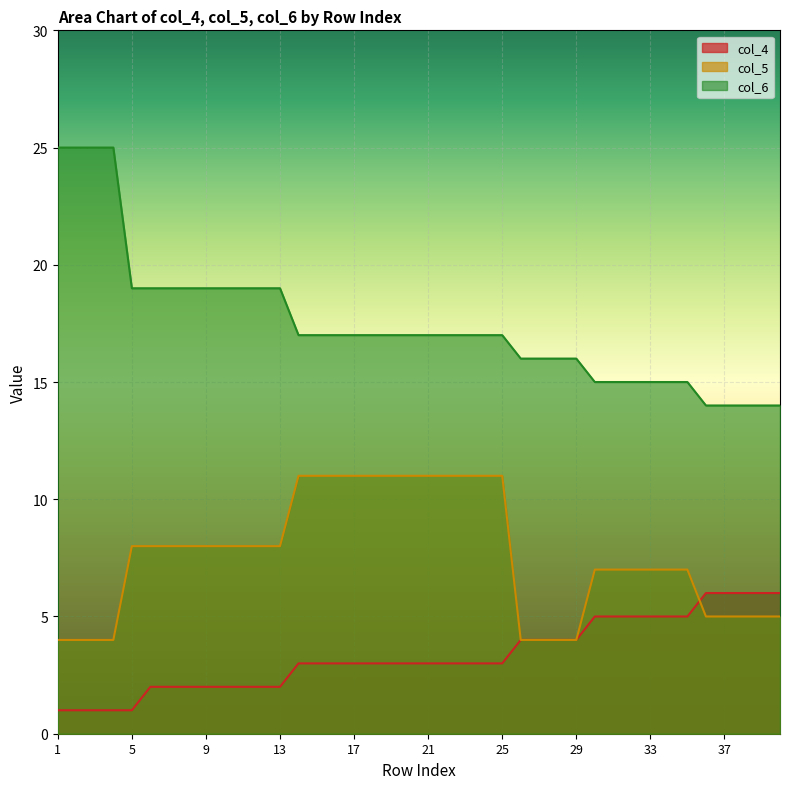

Between 18 and 37, which is larger?

37